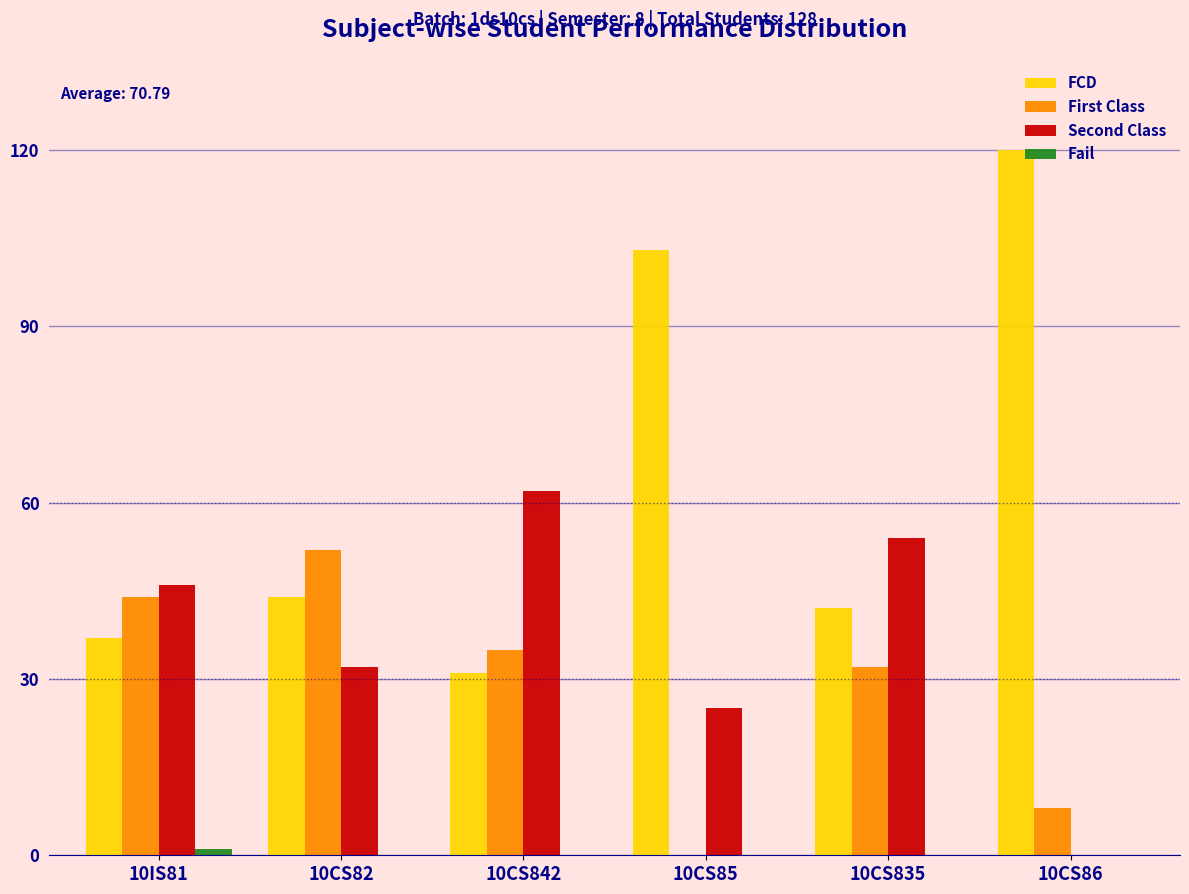

The value of First Class at 10CS842 is 61. True or false?

False